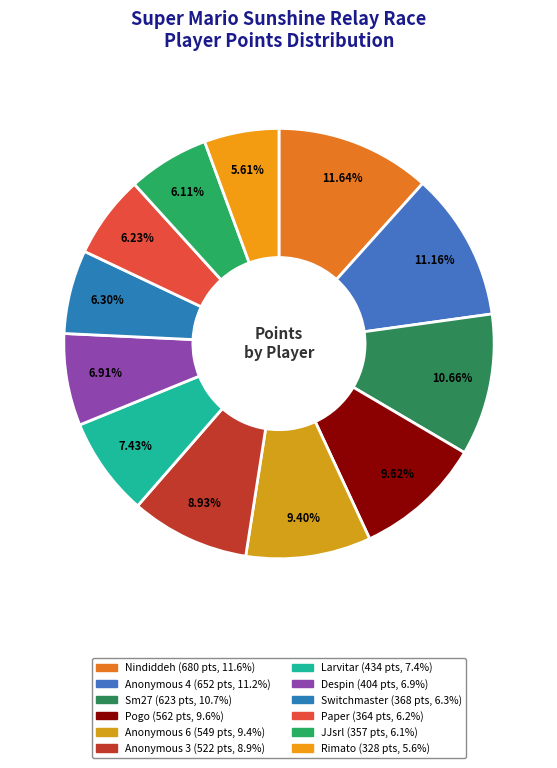

Rank the categories by value from lowest to highest.

Rimato, JJsrl, Paper, Switchmaster, Despin, Larvitar, Anonymous 3, Anonymous 6, Pogo, Sm27, Anonymous 4, Nindiddeh